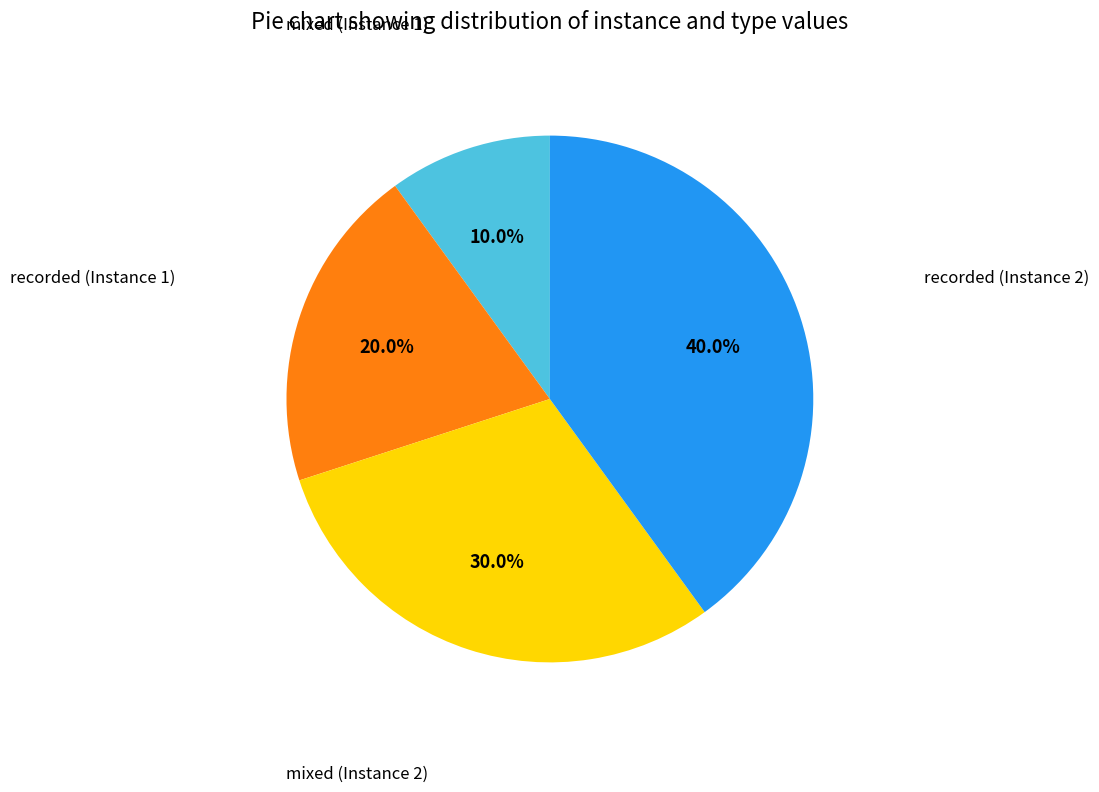

How many slices are in this pie chart?

4